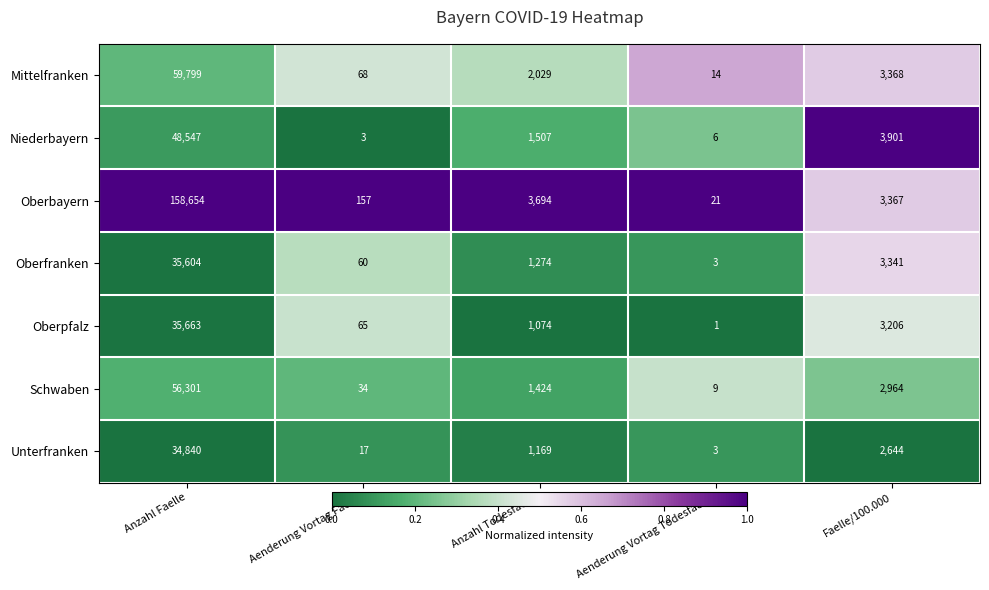

What is the difference between the second highest and minimum values in the Niederbayern series?

3898